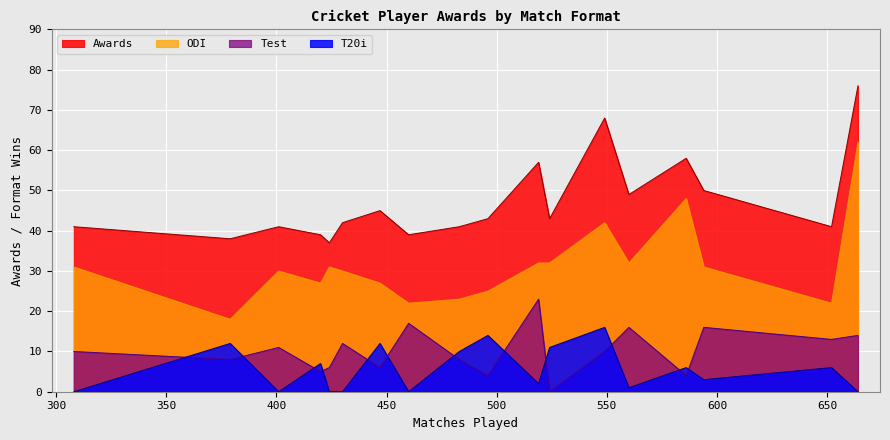

Which series has the largest range (max minus min)?

ODI